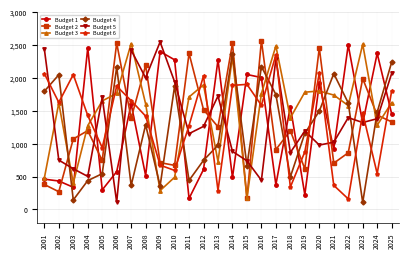

Where does the Budget 6 series first go above 1466?

2001